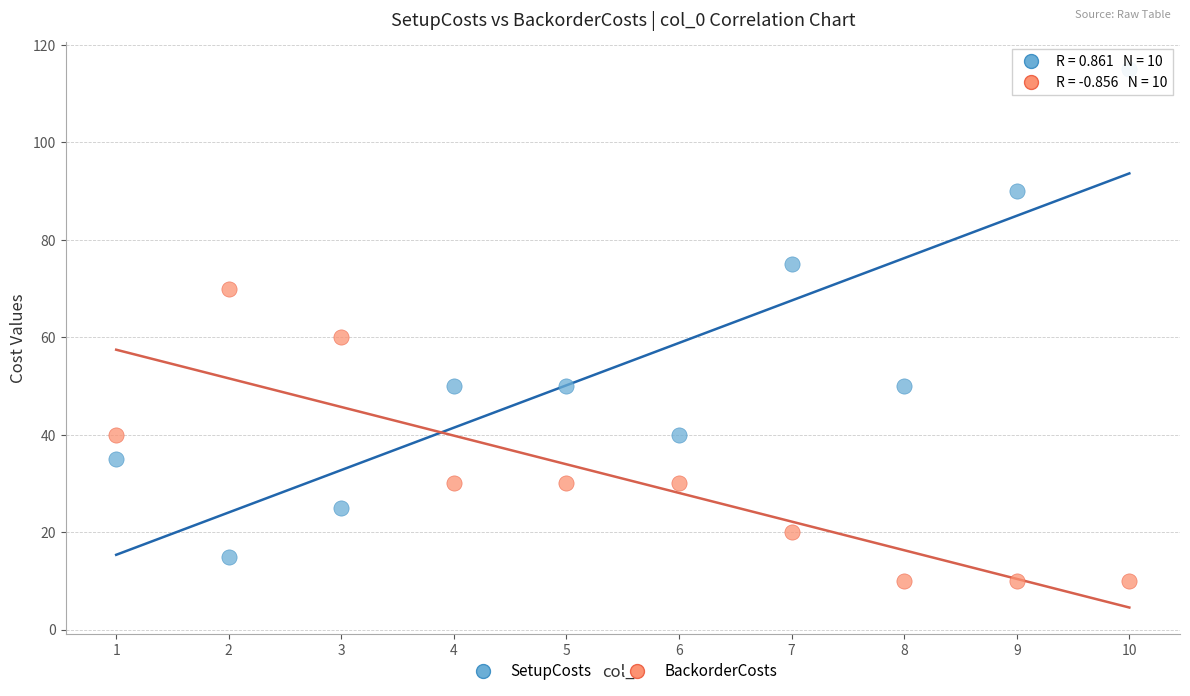

Which series reaches the minimum Y coordinate?

BackorderCosts